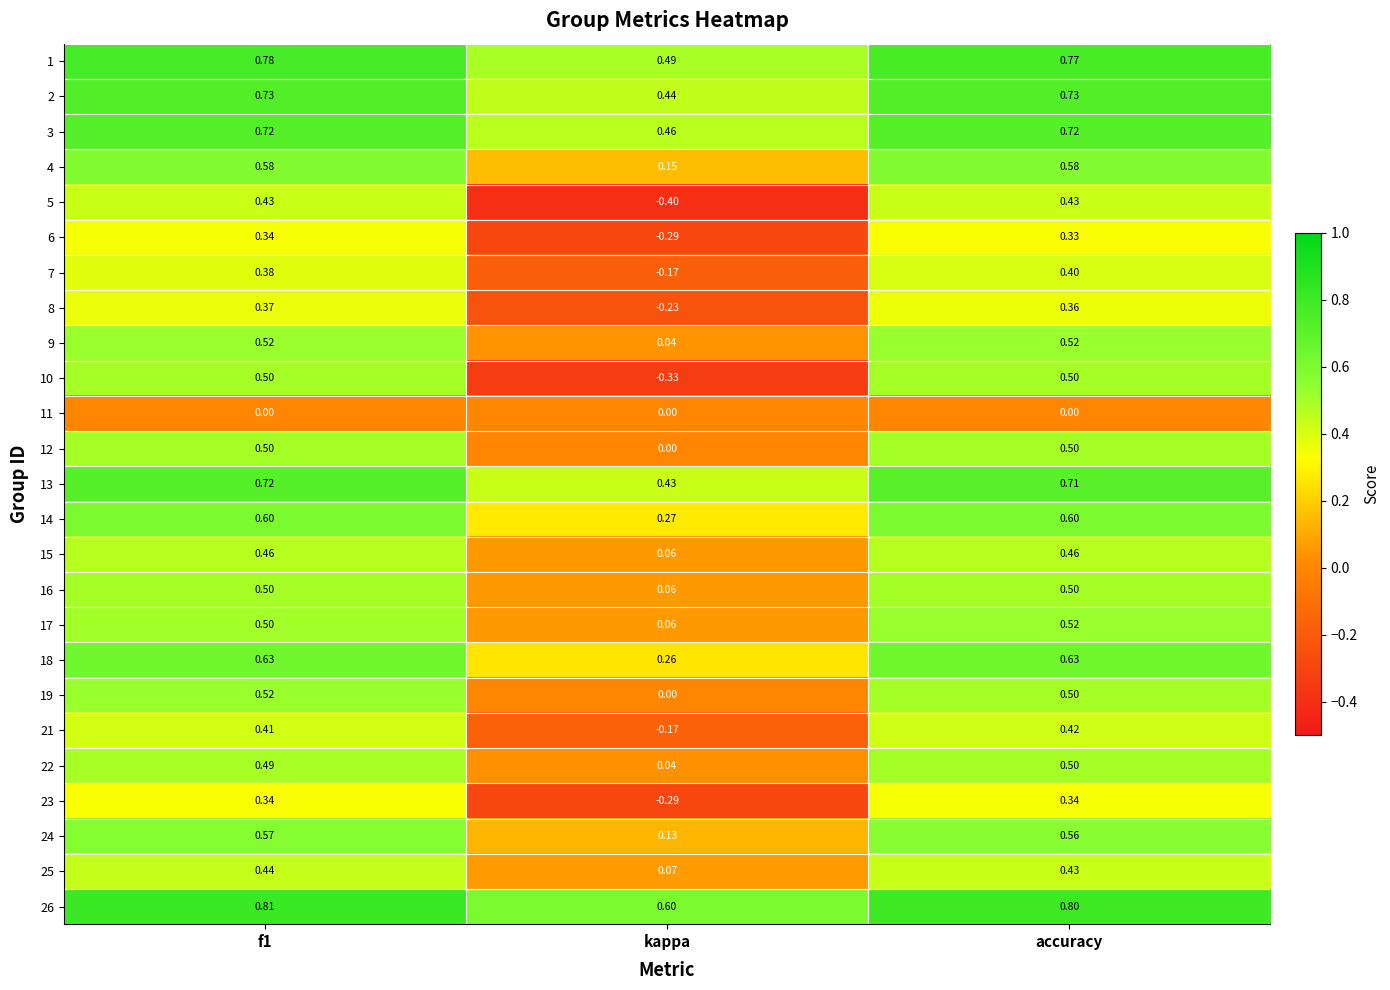

How many series are shown in this chart?

25